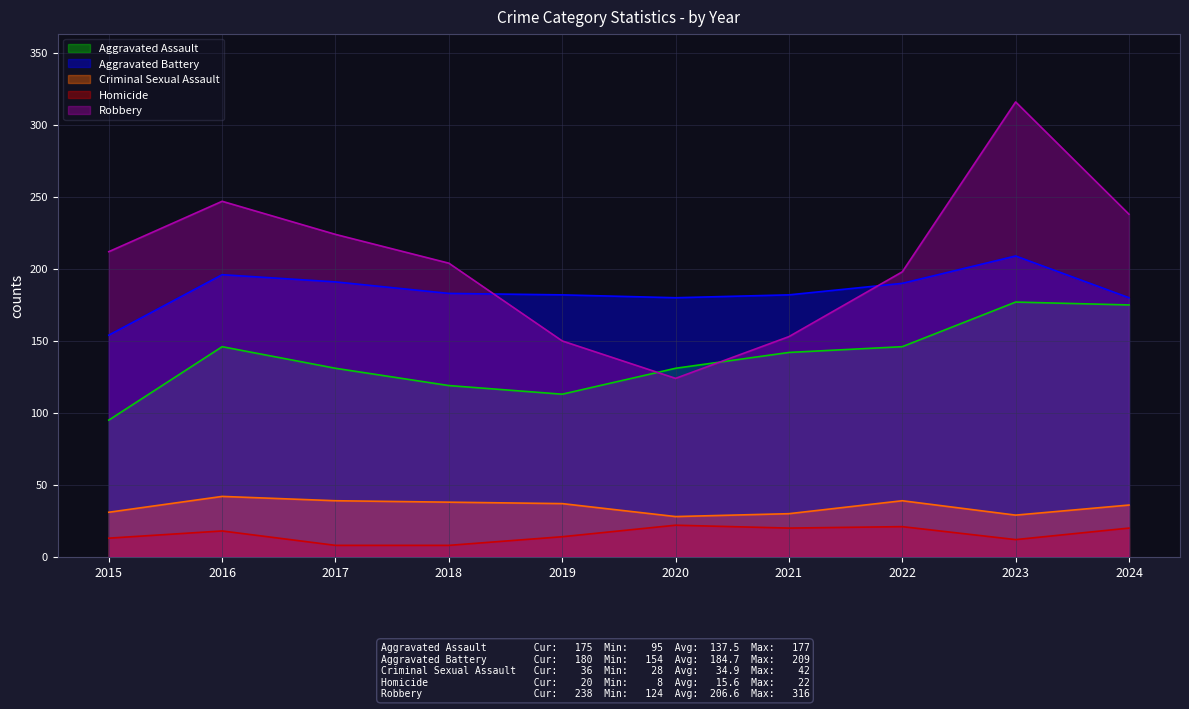

Which series has the largest total across all categories?

Robbery